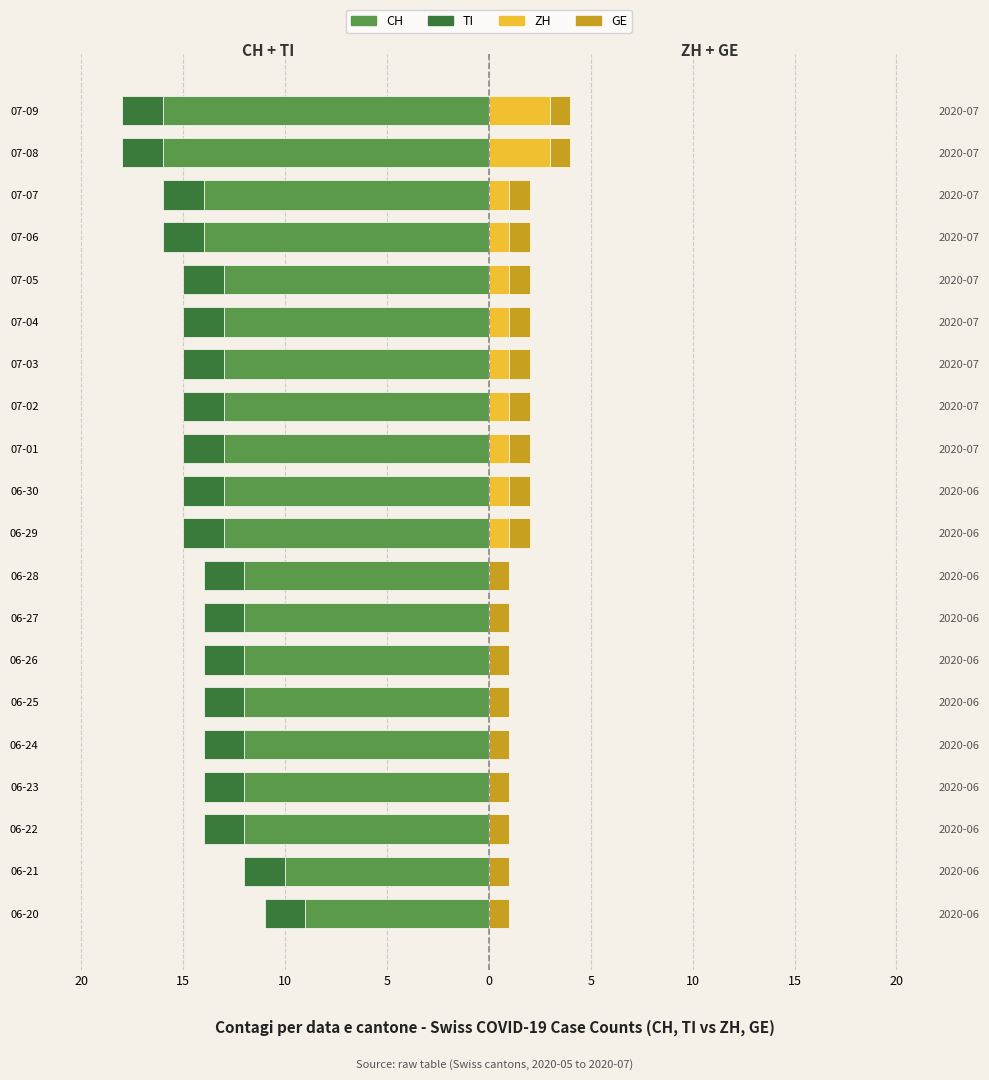

At which label does ZH reach its minimum?

06-20